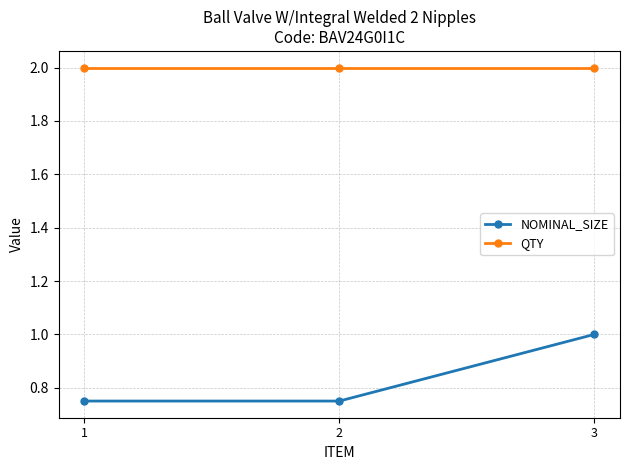

What is the lowest value of the QTY series?

2.0